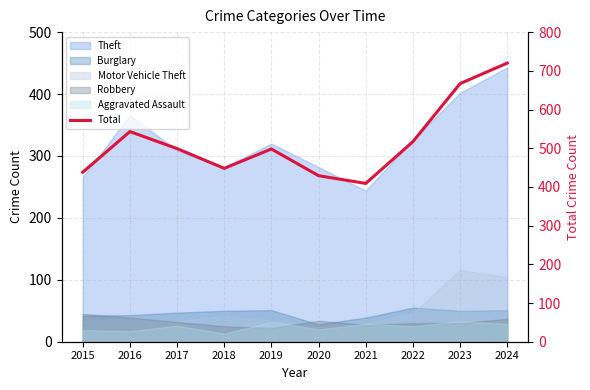

Where does the data first go above 499?

2016